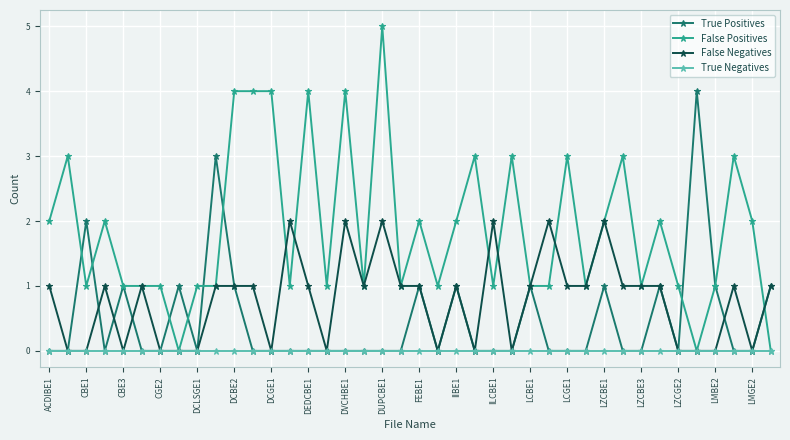

What is the average value of the False Negatives series?

1